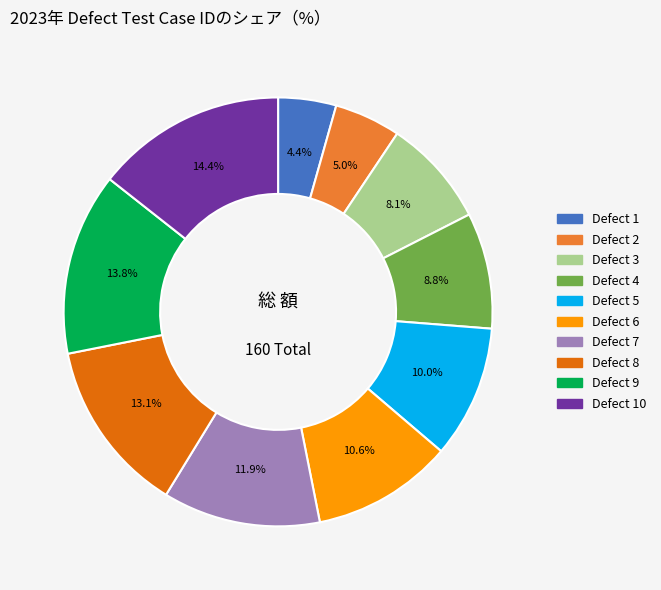

Is there a majority slice in this chart?

No